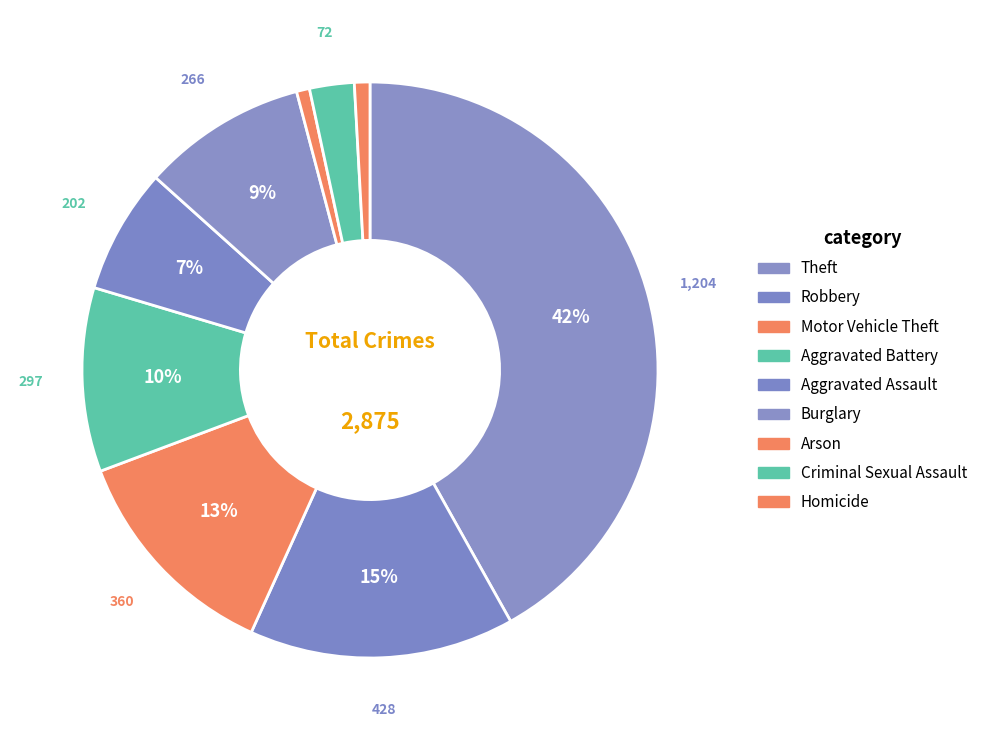

What percentage is the Homicide slice, to the nearest percent?

1%